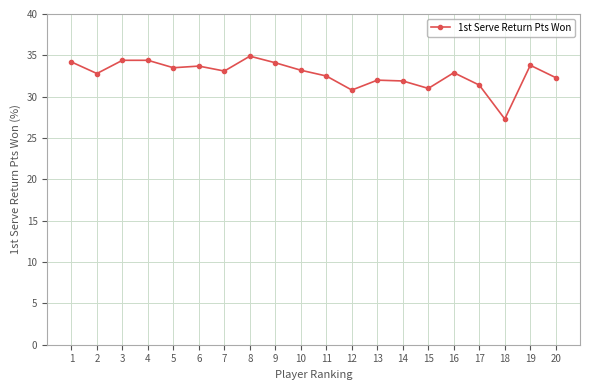

At which category does the chart reach its minimum across all series?

18